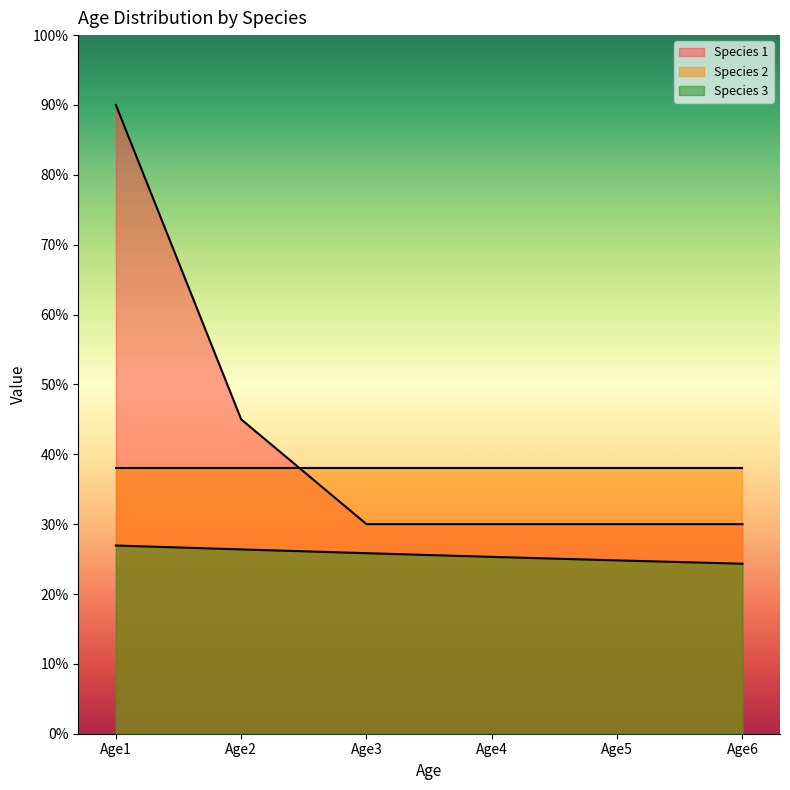

True or false: Species 3 and Species 1 cross at least once.

False